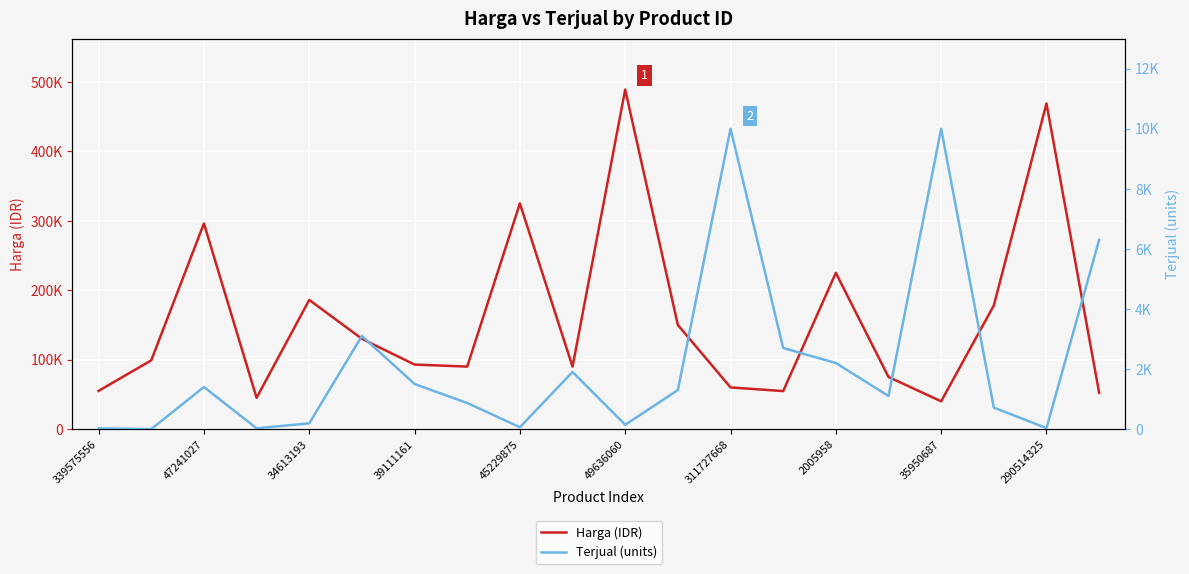

Reading left to right, what are all the values shown in this chart?

Harga (IDR): 55000	99000	296100	45000	186000	130000	92900	90000	325000	89900	489000	149900	60000	54700	225000	75000	39999	178000	469000	52300
Terjual (units): 22	1	1400	25	191	3100	1500	868	62	1900	142	1300	10000	2700	2200	1100	10000	715	32	6300